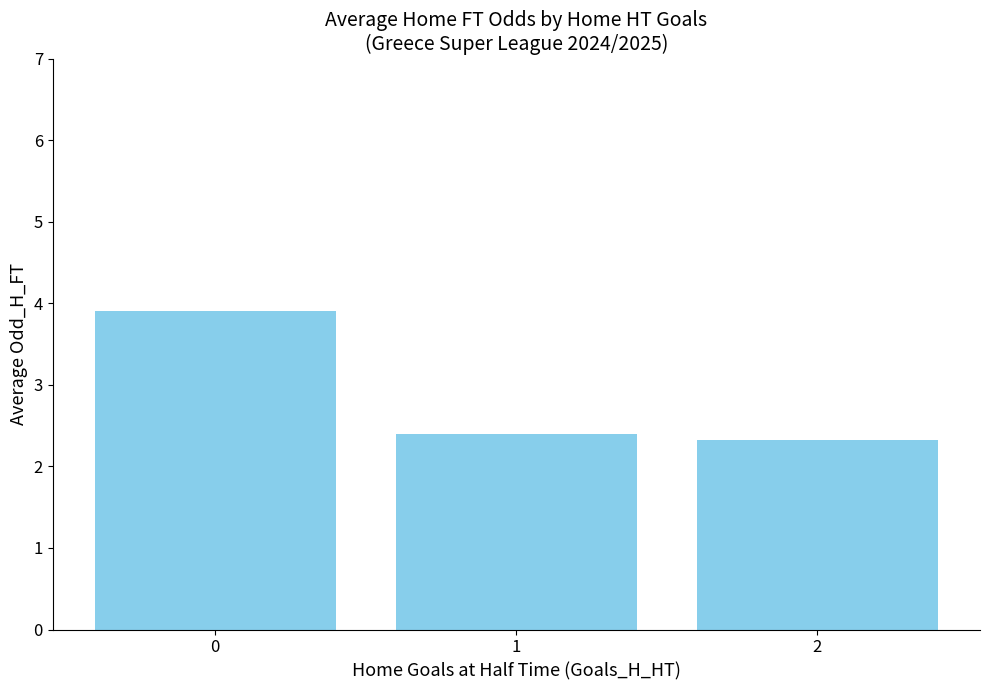

Does the chart contain stacked bars?

No